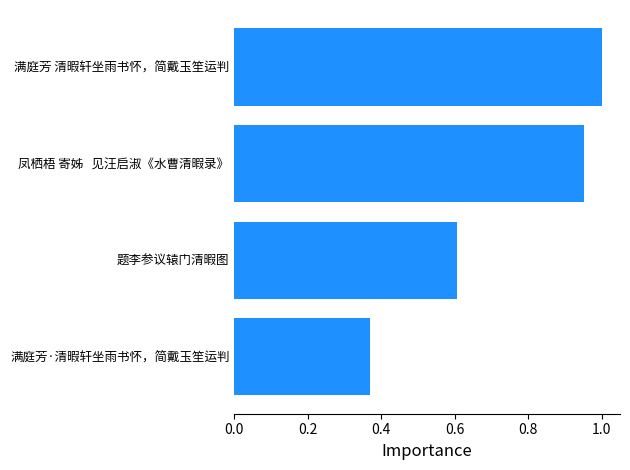

What is the sum of the values at 满庭芳·清暇轩坐雨书怀，简戴玉笙运判 and 凤栖梧 寄姊   见汪启淑《水曹清暇录》?

1.3